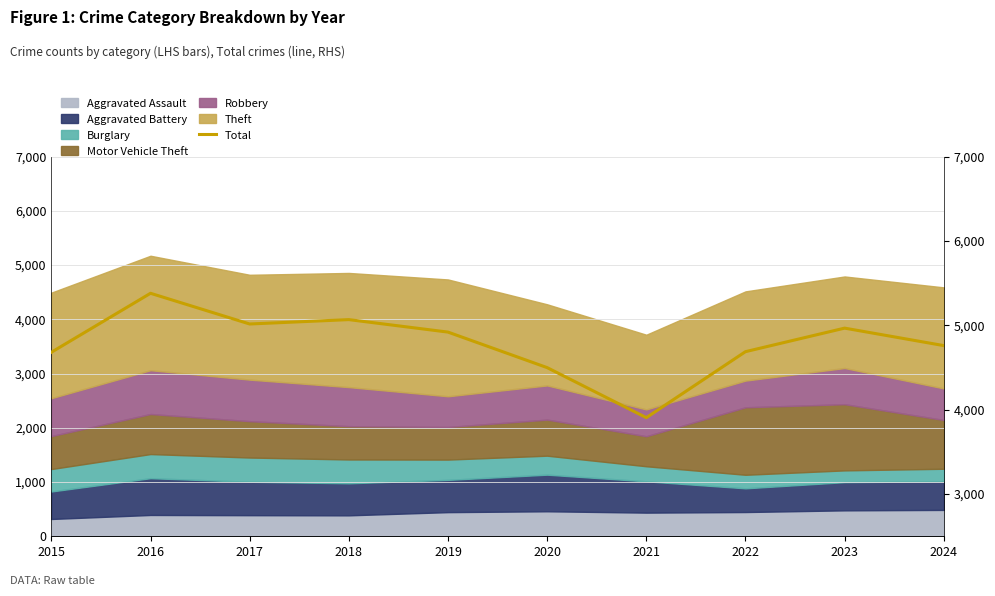

What is the difference between the maximum and minimum values?

1474